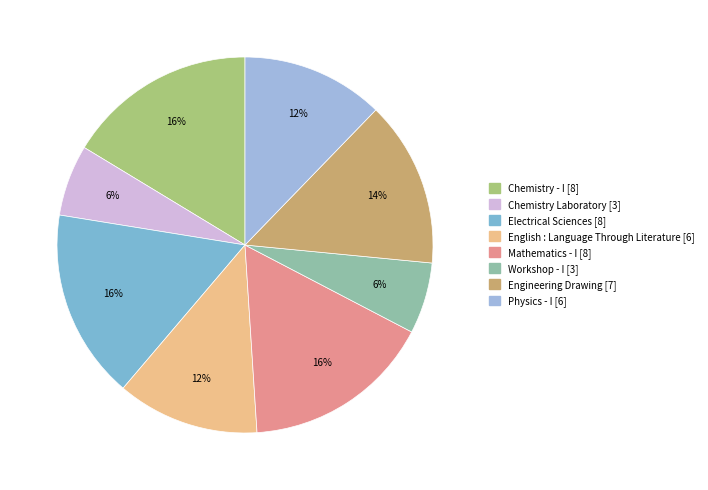

What is the change in value from Mathematics - I to Workshop - I?

-5